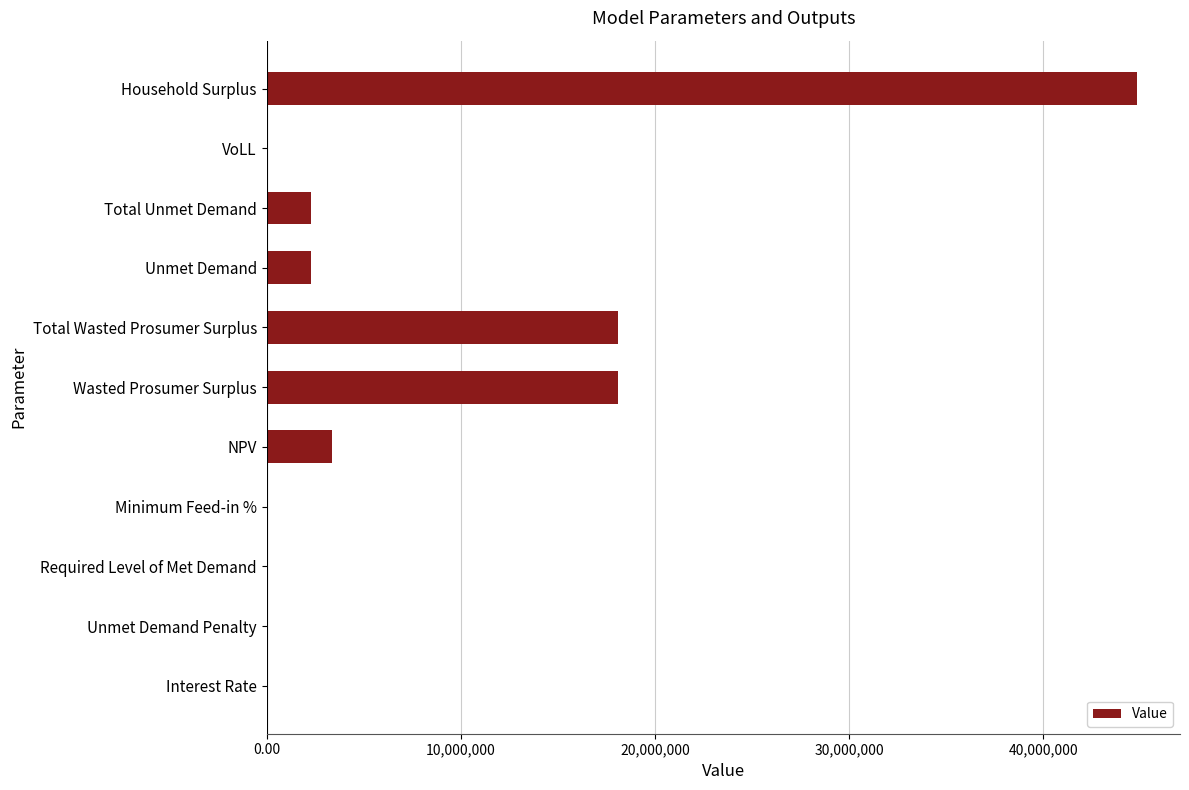

Are the bars grouped side by side (vs. stacked)?

No